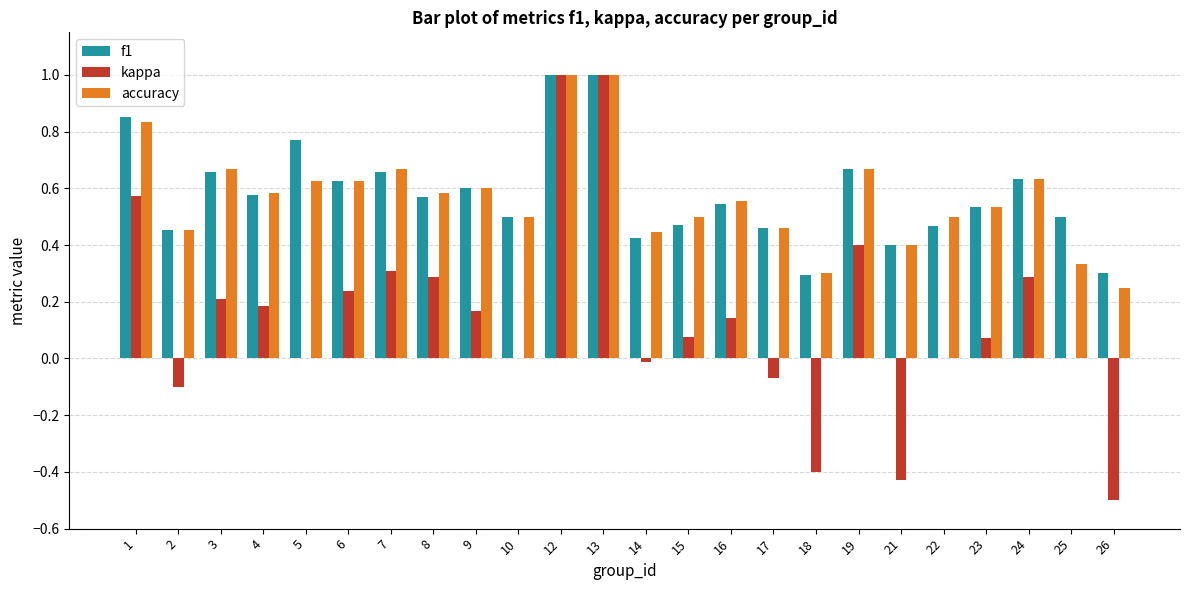

Is it true that f1 equals 0.5 at 22?

True